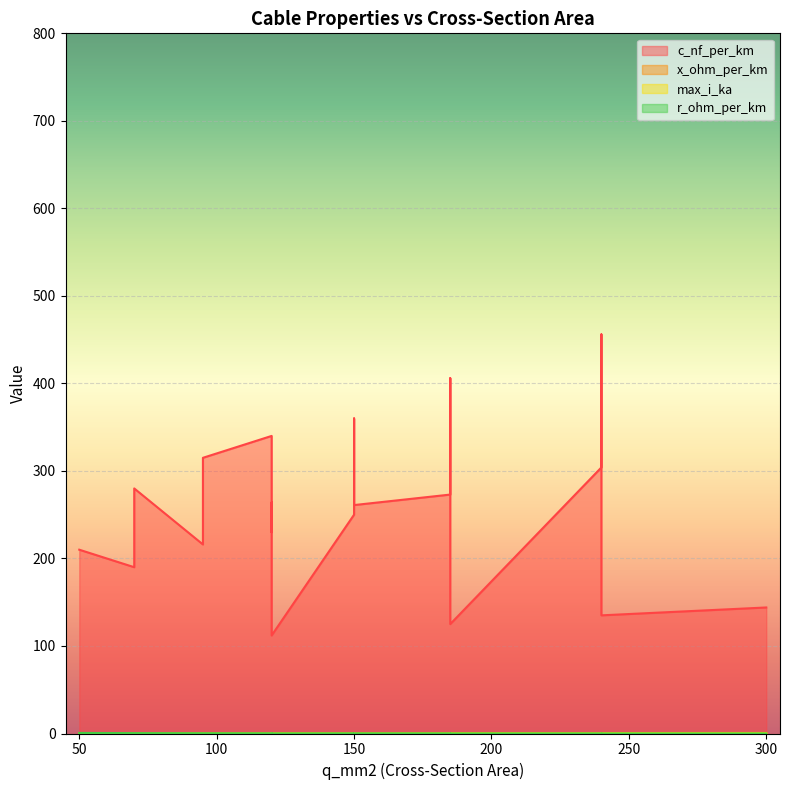

Which series changed the most between 240 and 300?

c_nf_per_km